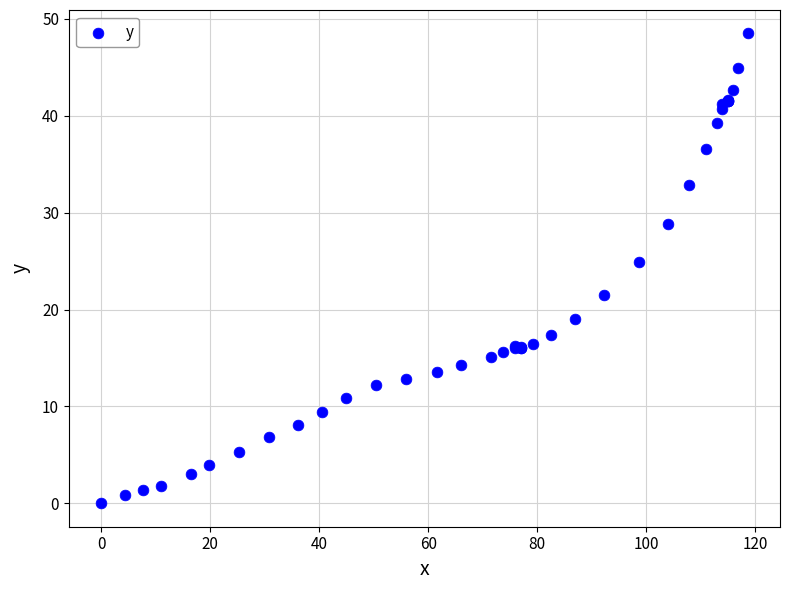

What Y value in the scatter plot is closest to 24?

24.9